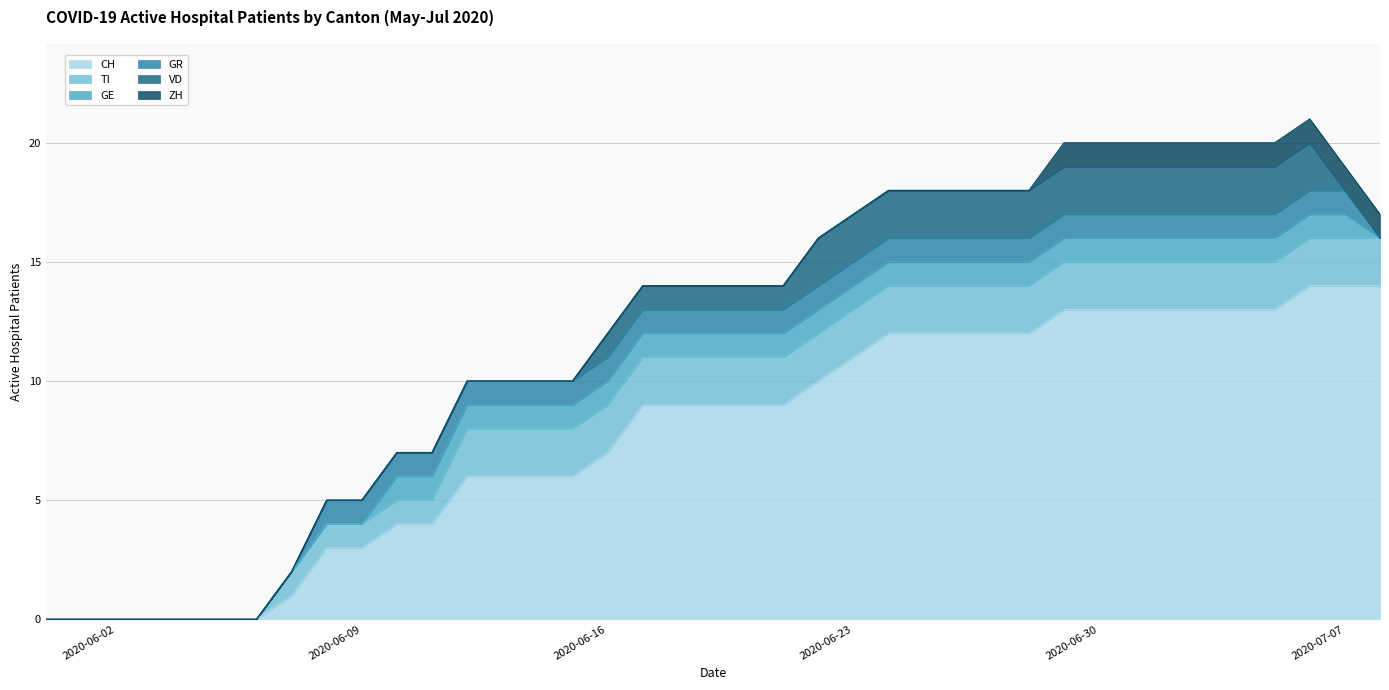

What is the sum of all GR values?

30